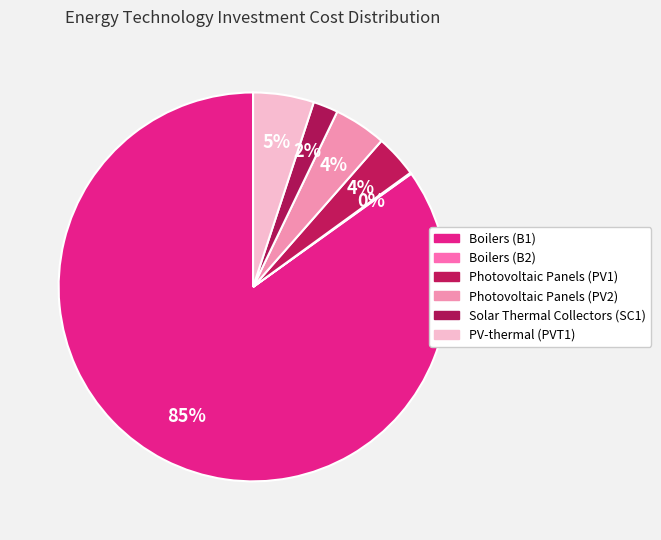

To the nearest percent, what is the difference between the largest and smallest slice percentages?

85%